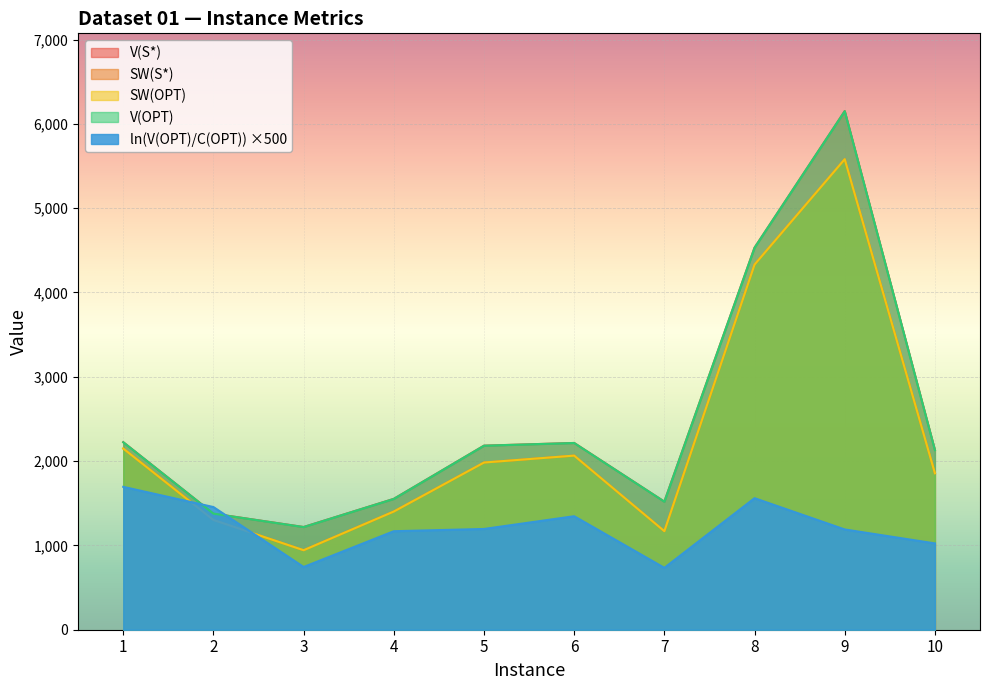

What is the total value across all series at 10?

8997.8